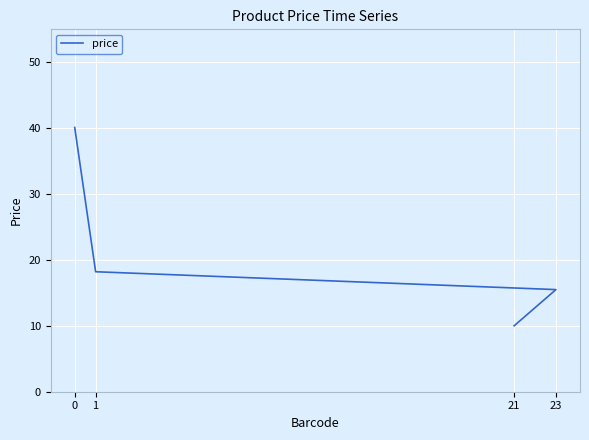

What is the difference between the values at 21 and 0?

30.1